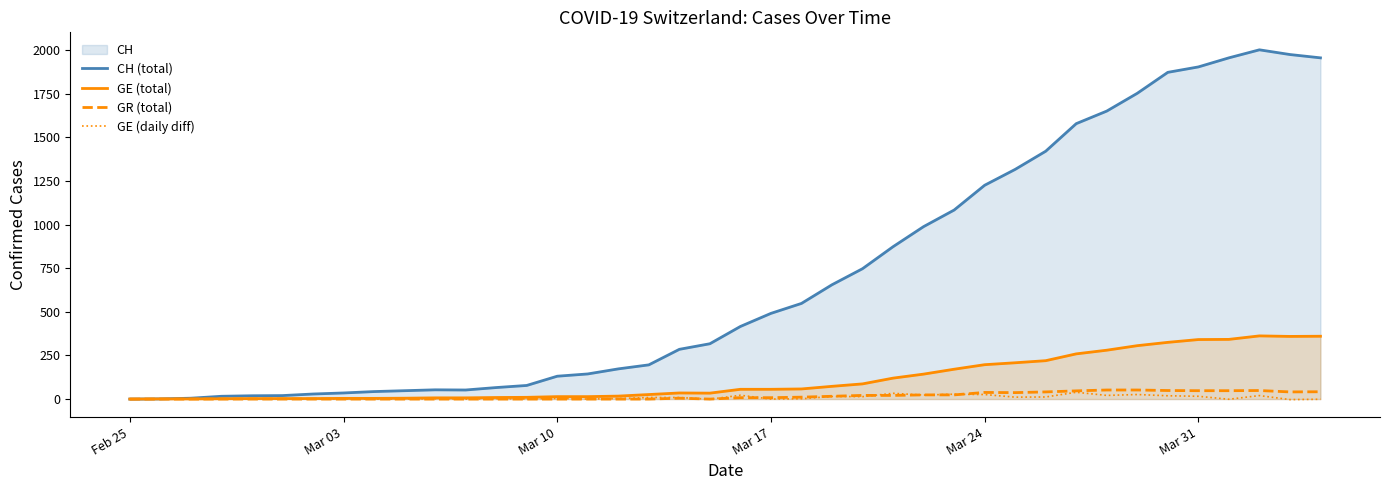

Which series has the largest total across all categories?

CH (total)